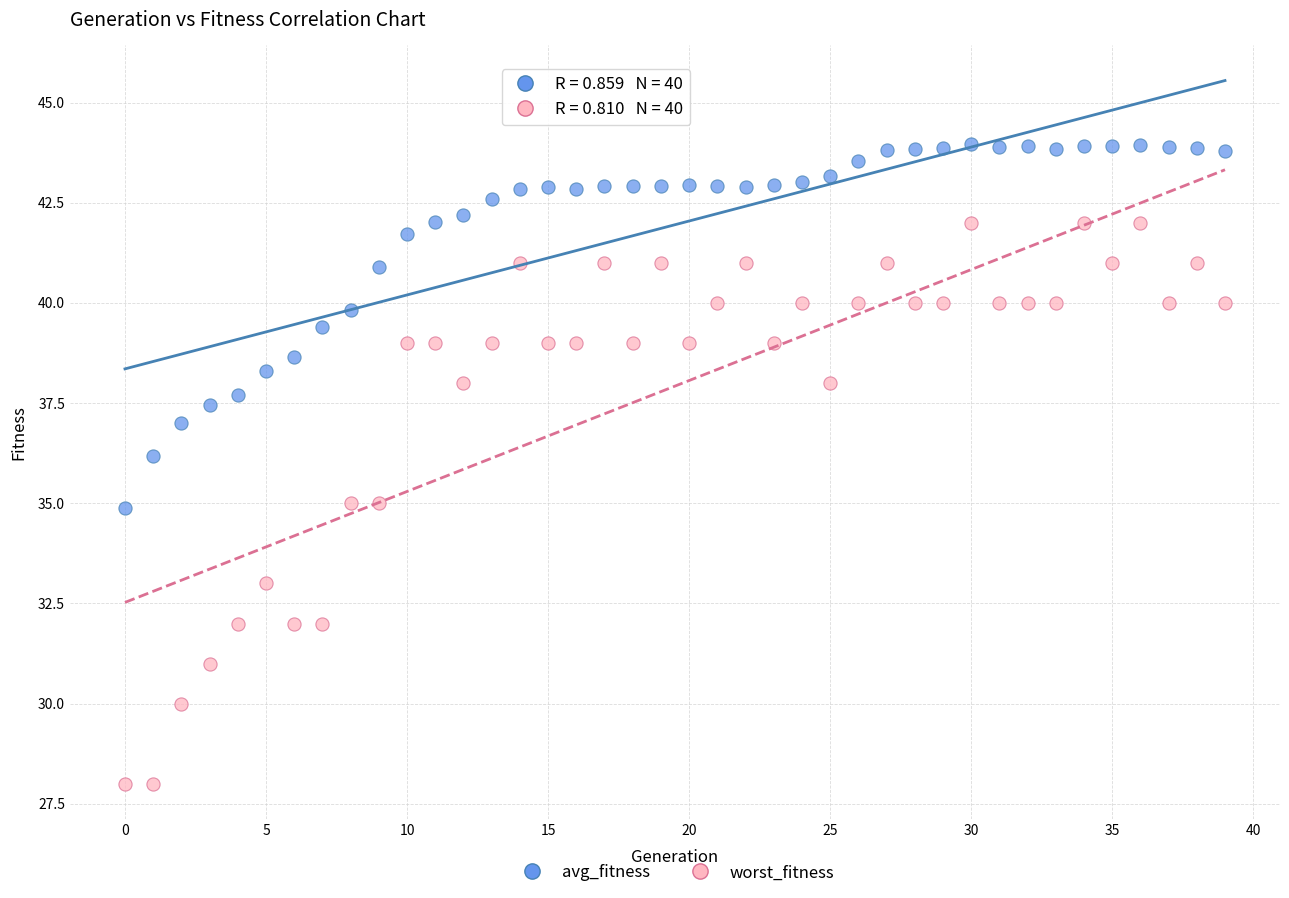

Which series has the widest spread of Y values?

worst_fitness